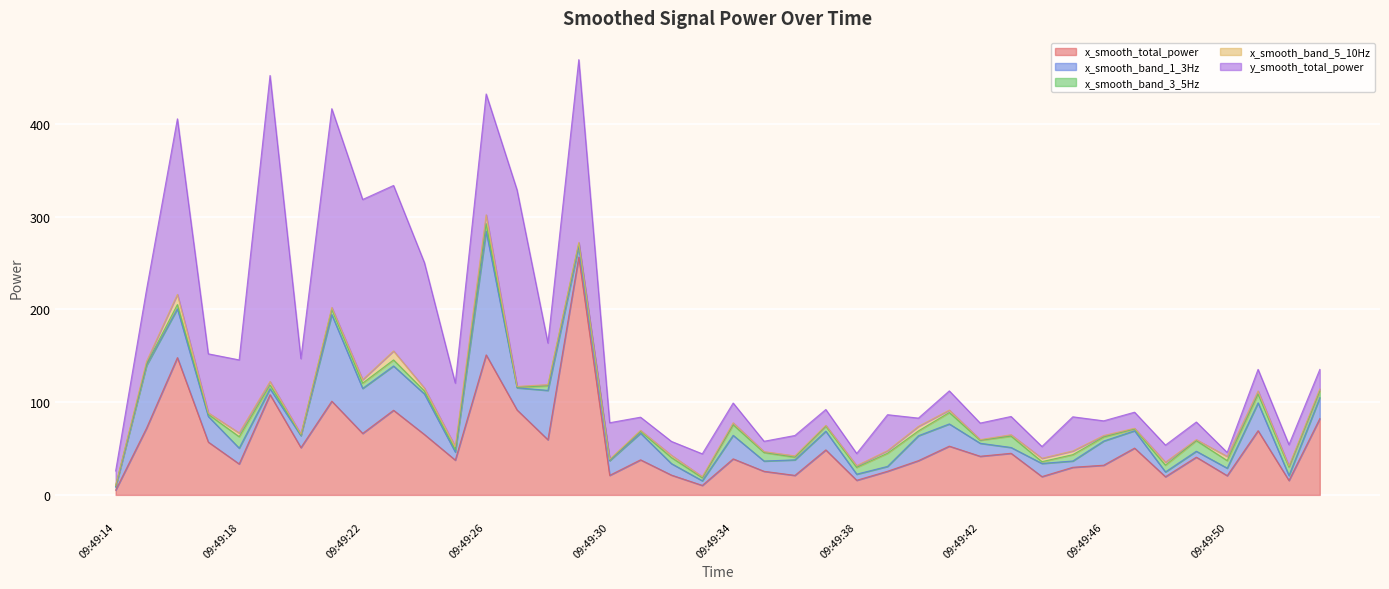

Does the chart display data point markers on the line(s)?

No